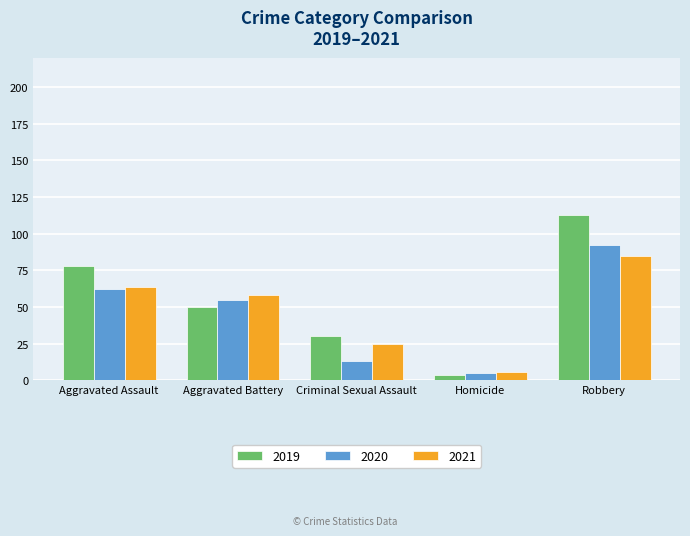

What is the difference between the 2021 values at Aggravated Battery and Homicide?

52